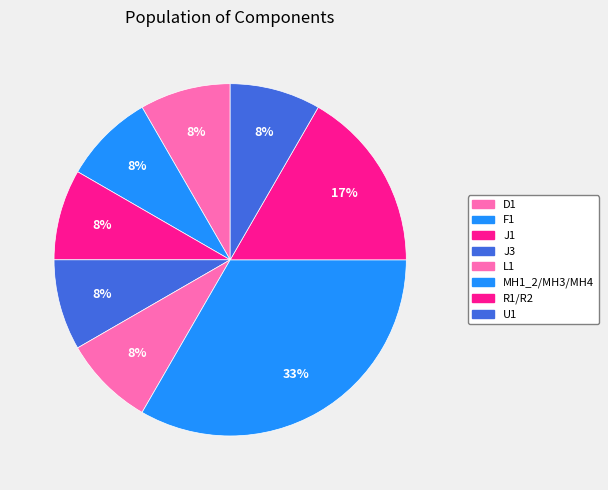

How much of the chart is everything except U1?

91.7%